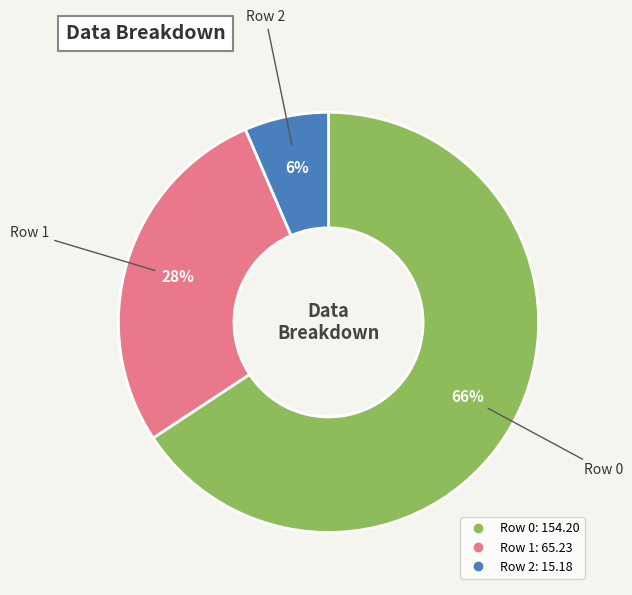

What percentage is the Row 1 slice, to the nearest percent?

28%